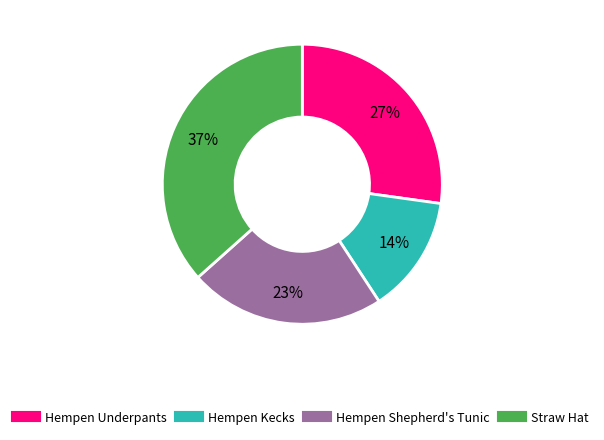

To the nearest percent, what is the average slice percentage?

25%